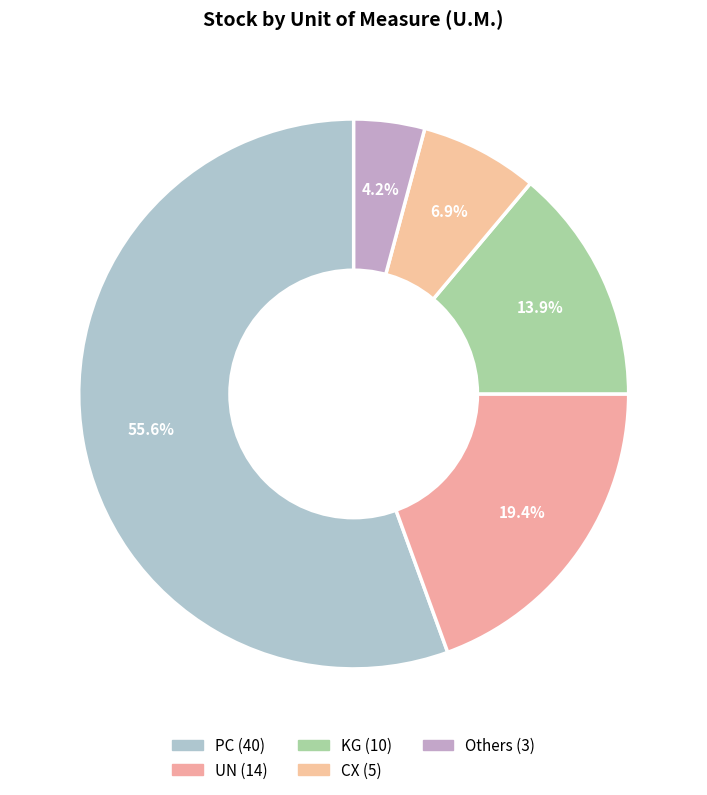

Count the number of slices in the pie.

5